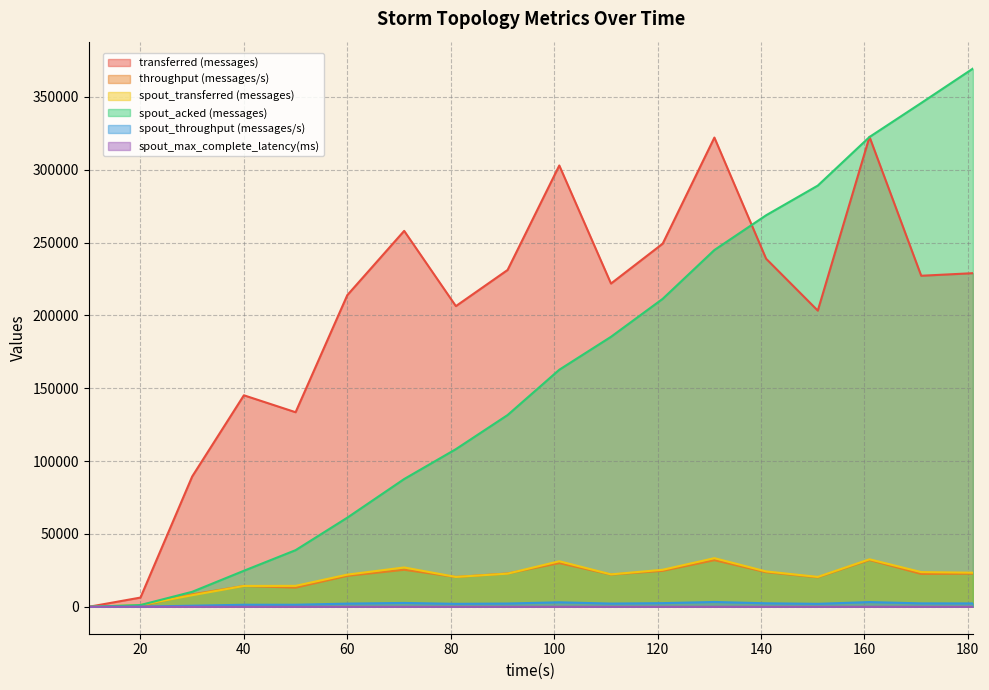

Rank the categories by spout_transferred (messages) value from lowest to highest.

10, 20, 30, 40, 50, 81, 151, 60, 111, 91, 181, 171, 141, 121, 71, 101, 161, 131